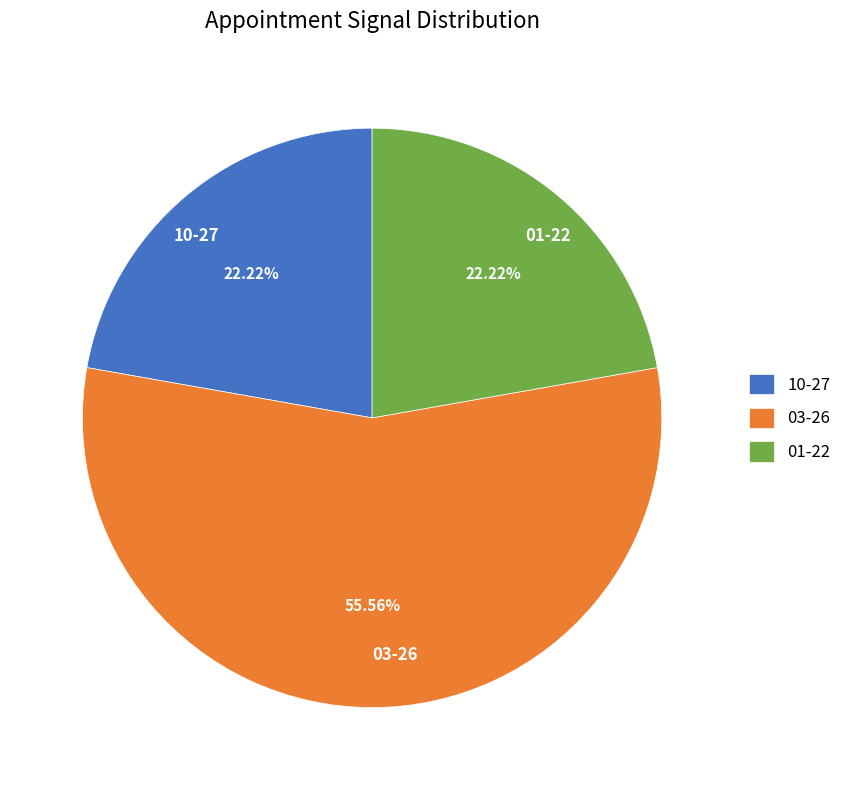

Which slice represents more than half of the pie?

03-26